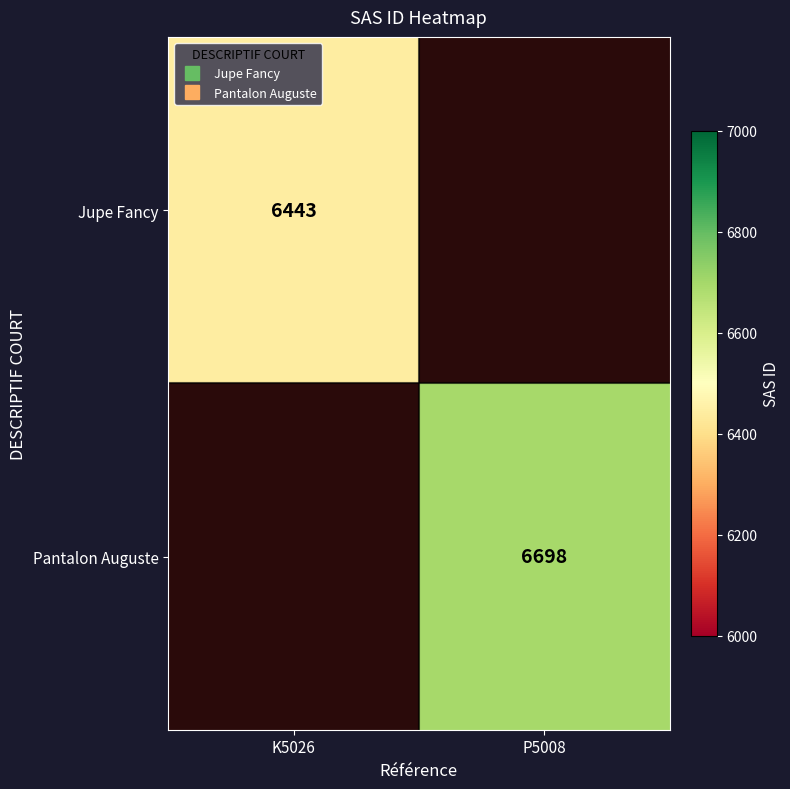

True or false: Jupe Fancy has a value of -2871 at P5008.

False